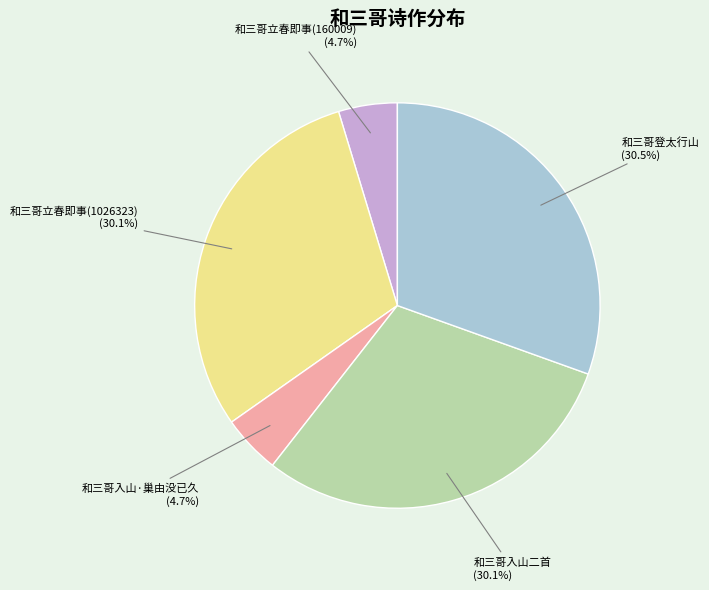

To the nearest percent, what percentage of the pie is 和三哥立春即事(160009)?

5%